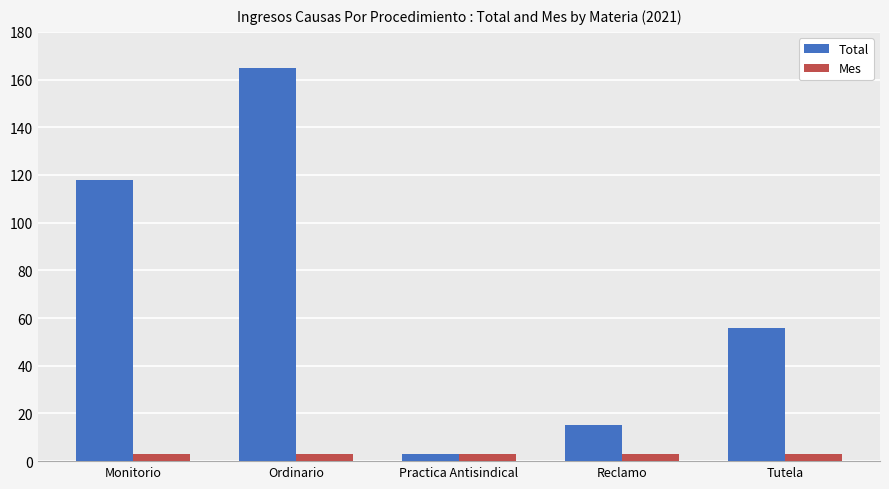

What is the difference between the second highest and second lowest values in the Total series?

103